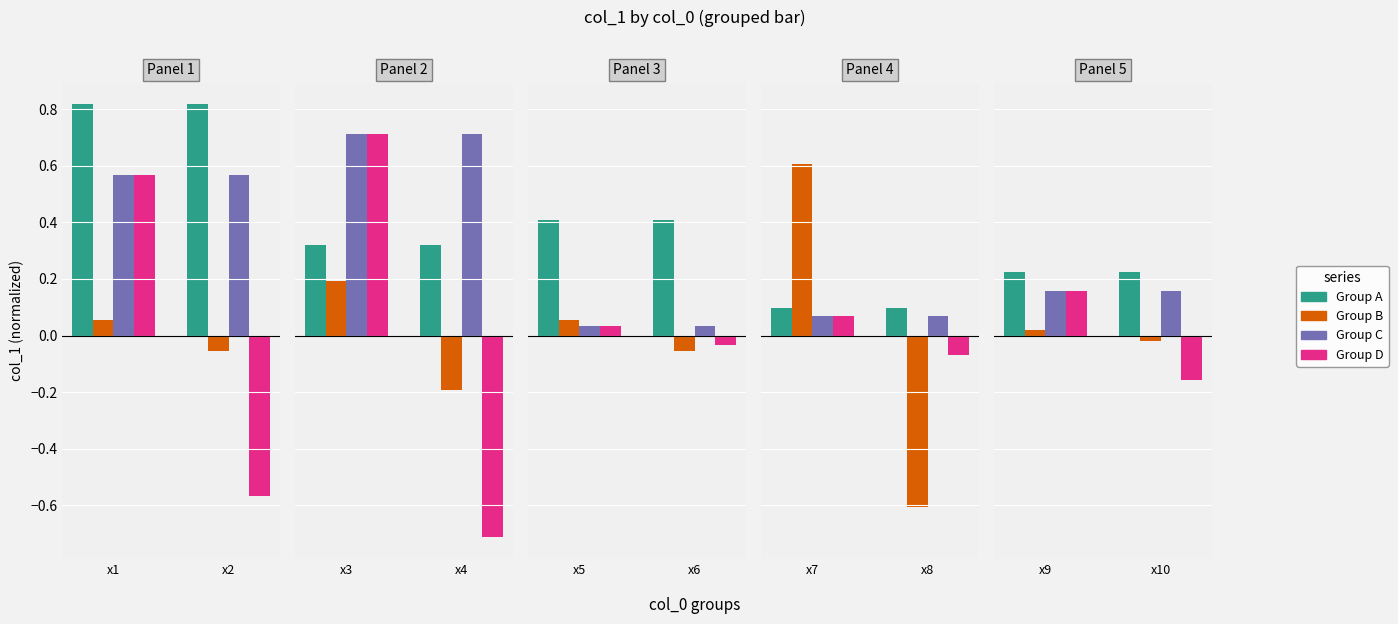

What are all the series names shown in the legend?

Group A, Group B, Group C, Group D